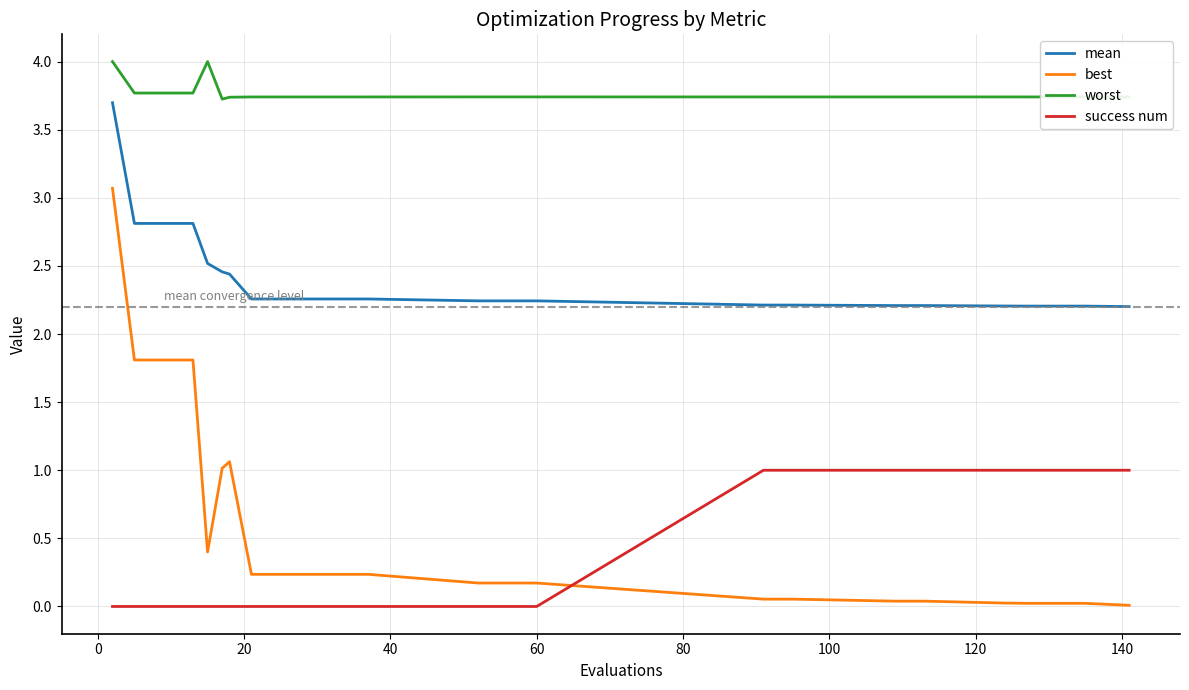

True or false: worst has more than 1 interior local peaks.

True